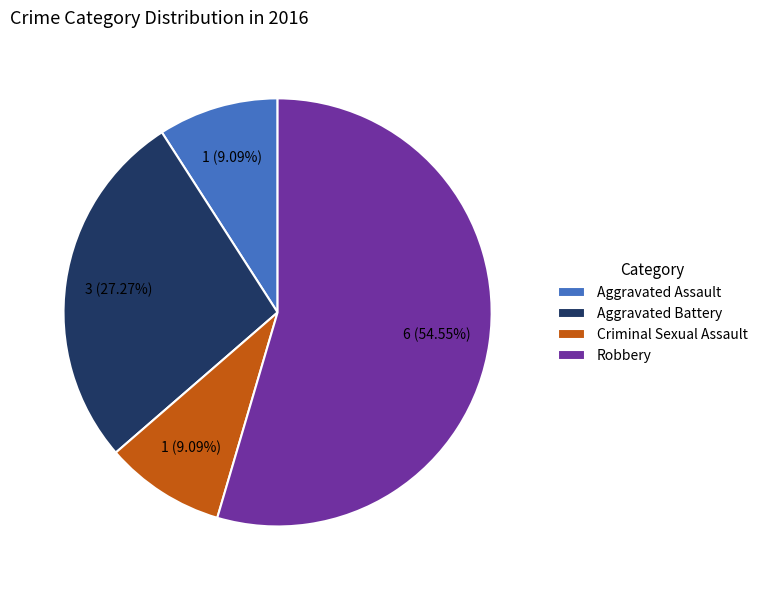

Is it true that Robbery is 60% of the pie?

False